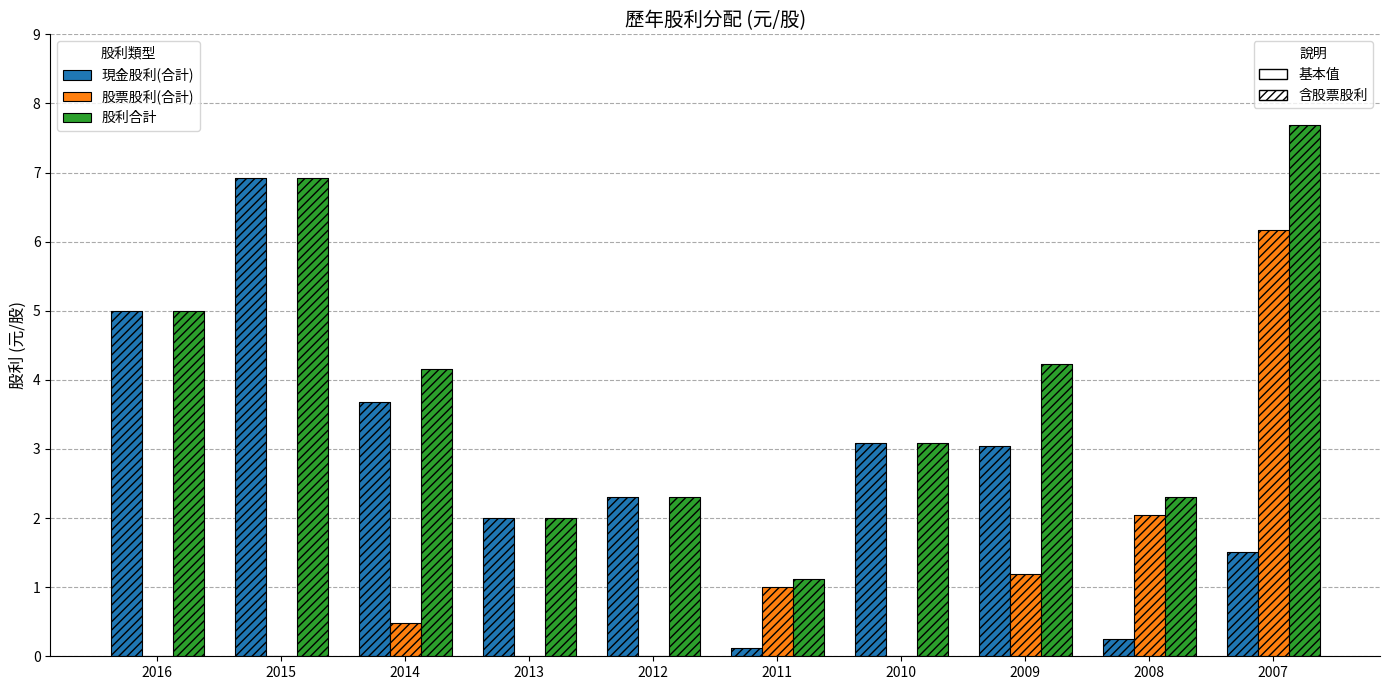

List the series in order of their peak value, lowest first.

股票股利(合計), 現金股利(合計), 股利合計